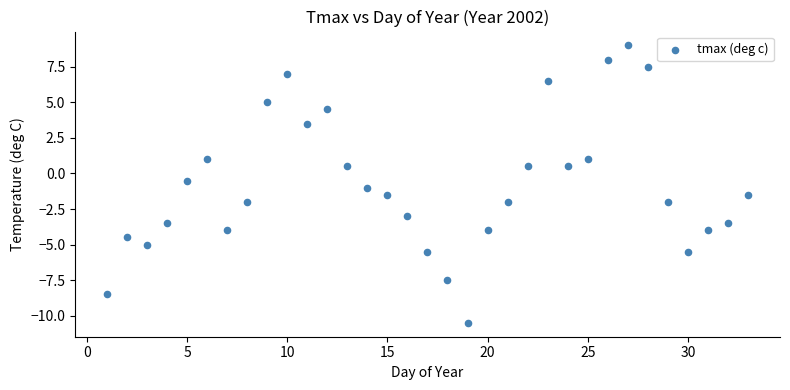

What is the range of Y values (max minus min)?

19.5